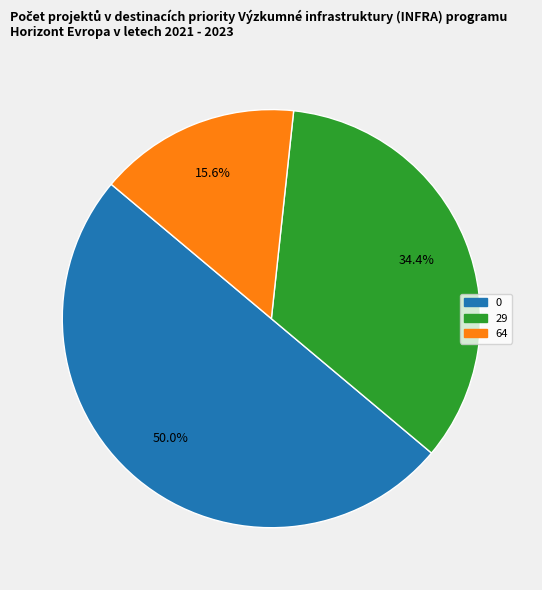

To the nearest percent, what is the combined percentage of 29 and 0?

84%